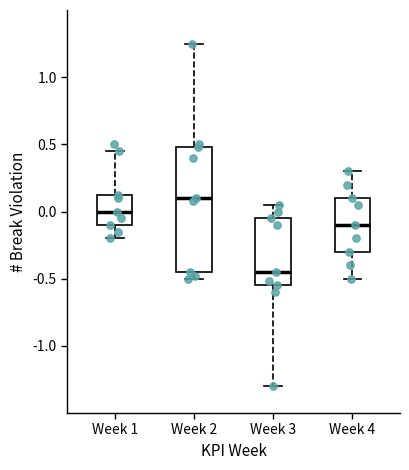

Which box is the tallest, from its lower edge to its upper edge?

Week 2